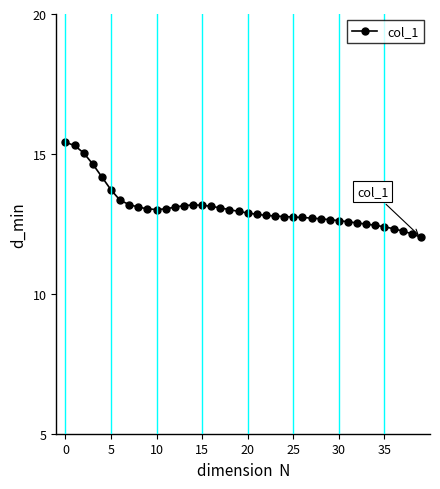

Is this an area chart (filled region under the line)?

No